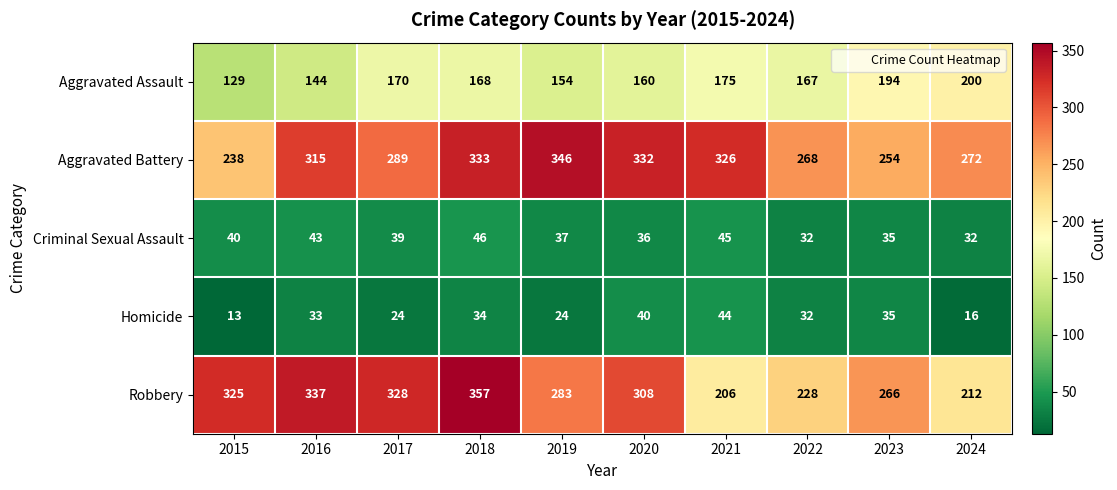

List the series in order of their peak value, highest first.

Robbery, Aggravated Battery, Aggravated Assault, Criminal Sexual Assault, Homicide